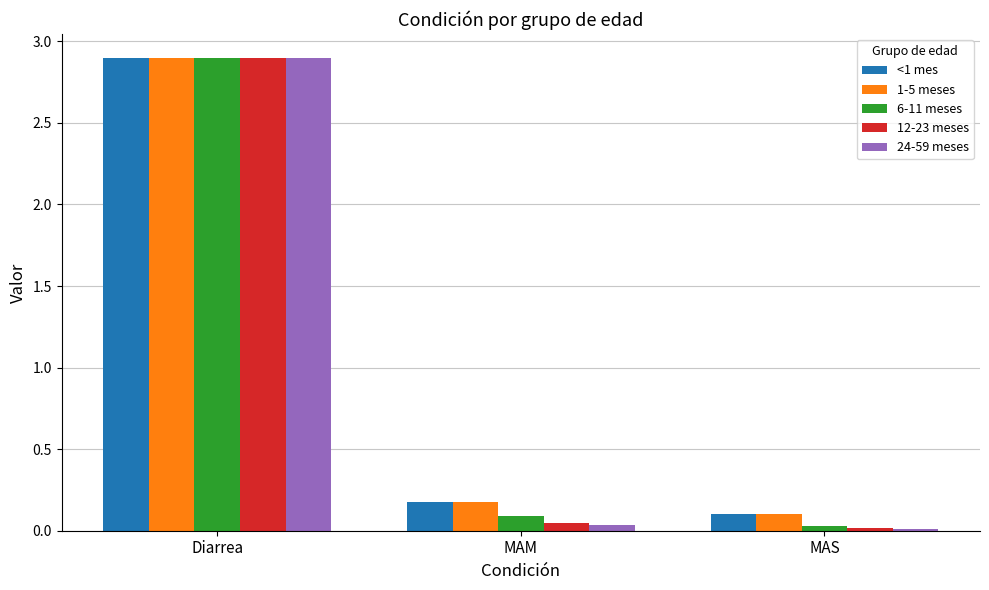

How many categories are shown in the chart?

3